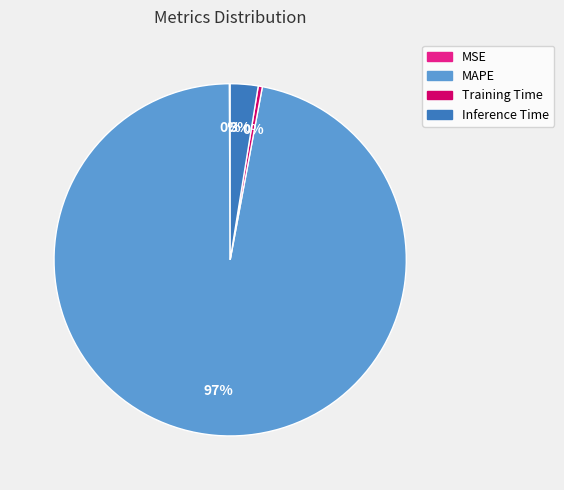

What is the majority slice?

MAPE